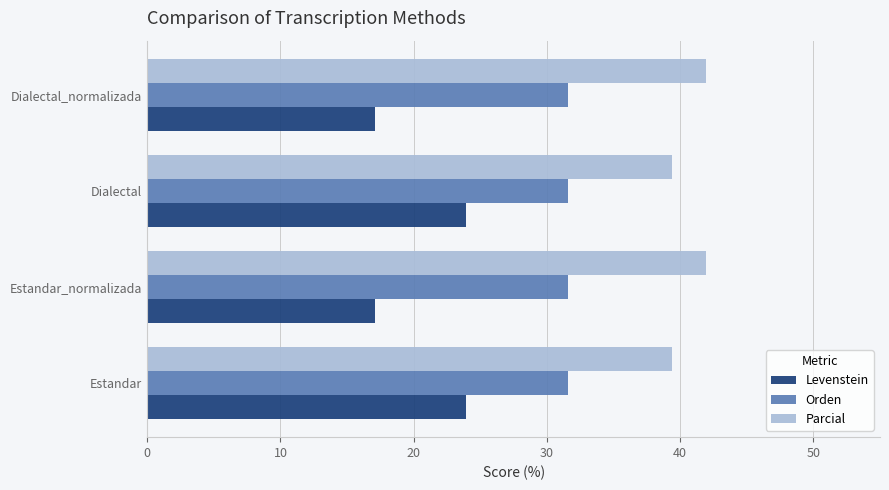

Which series has the largest total across all categories?

Parcial